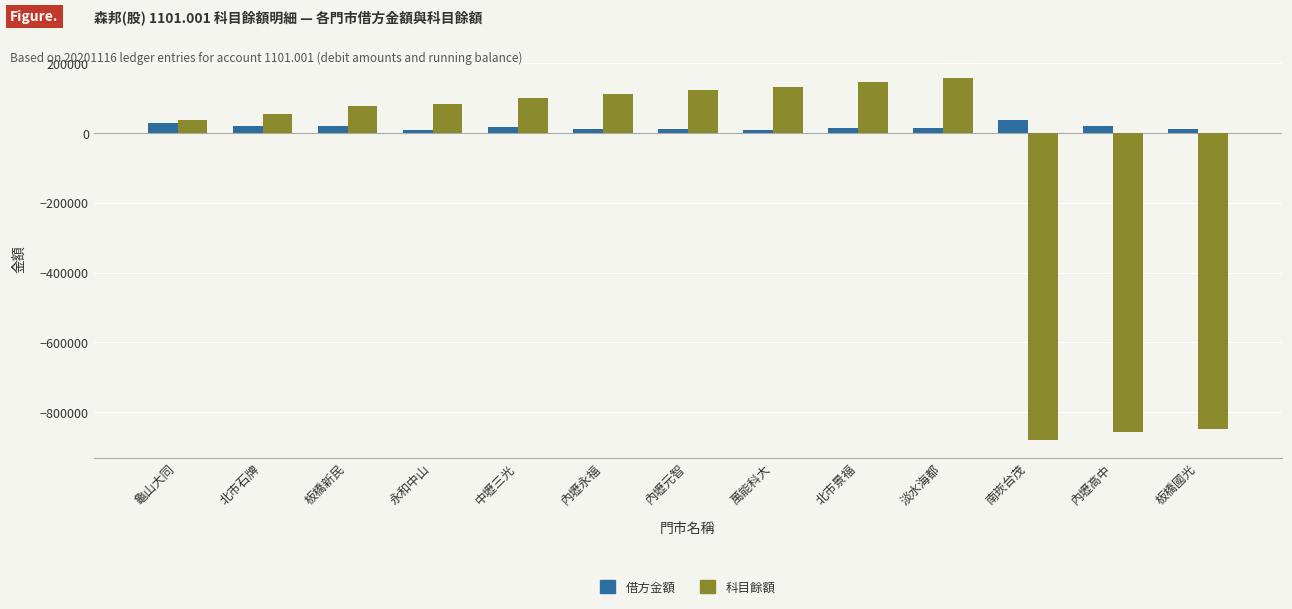

What is the label of the 13th bar from the right?

龜山大同